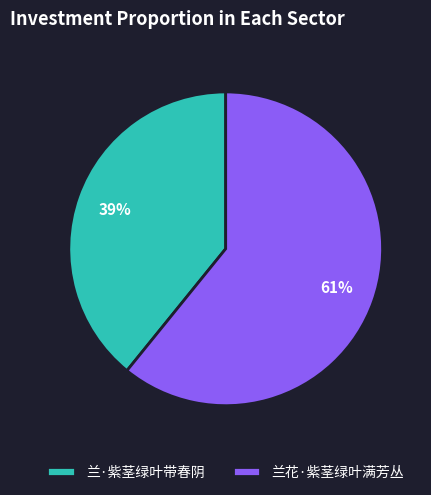

Do 兰·紫茎绿叶带春阴 and 兰花·紫茎绿叶满芳丛 together represent more than half of the pie?

Yes